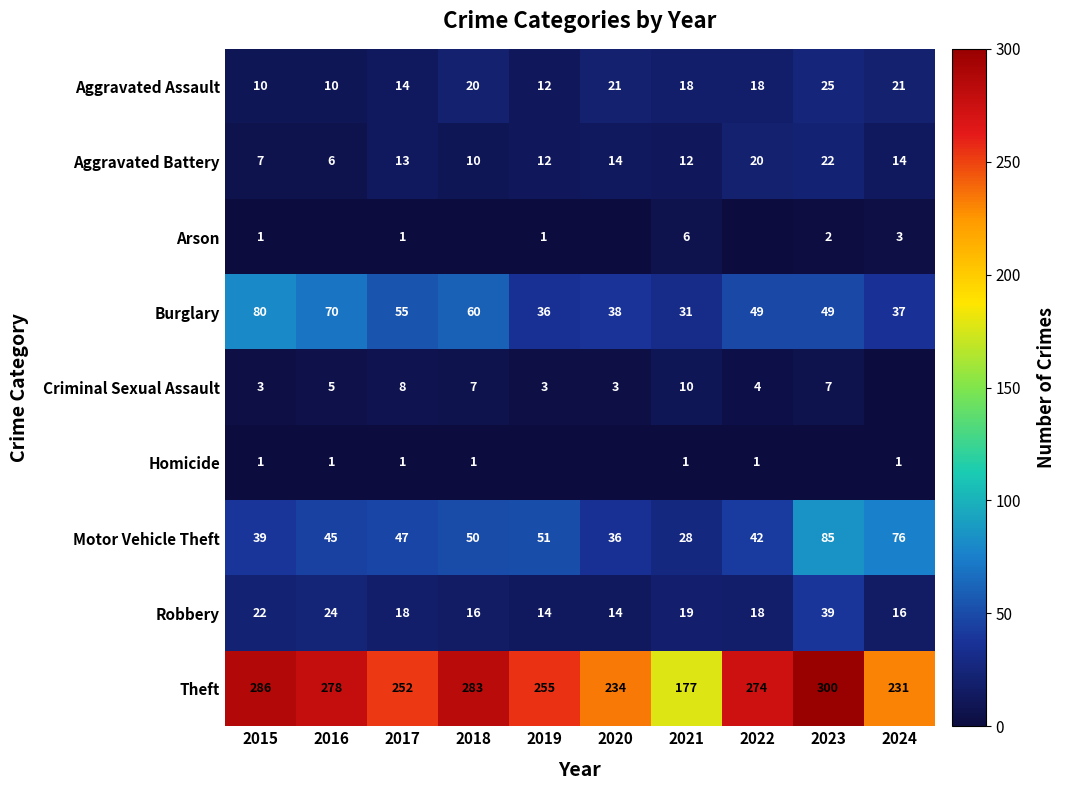

What is the difference between the Aggravated Battery values at 2016 and 2023?

16